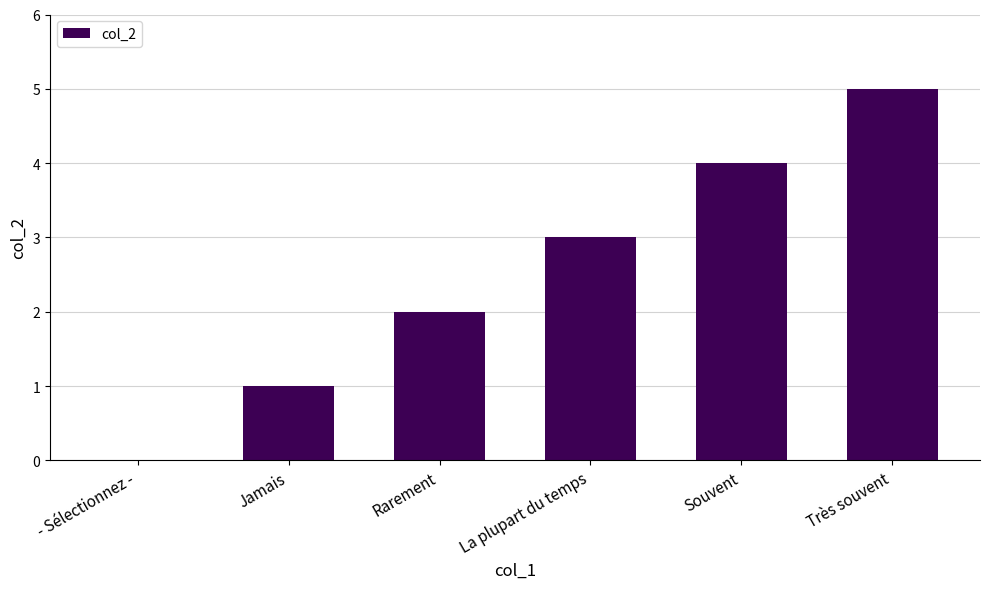

Reading right to left, list all the values displayed in this chart.

Très souvent=5	Souvent=4	La plupart du temps=3	Rarement=2	Jamais=1	- Sélectionnez -=0